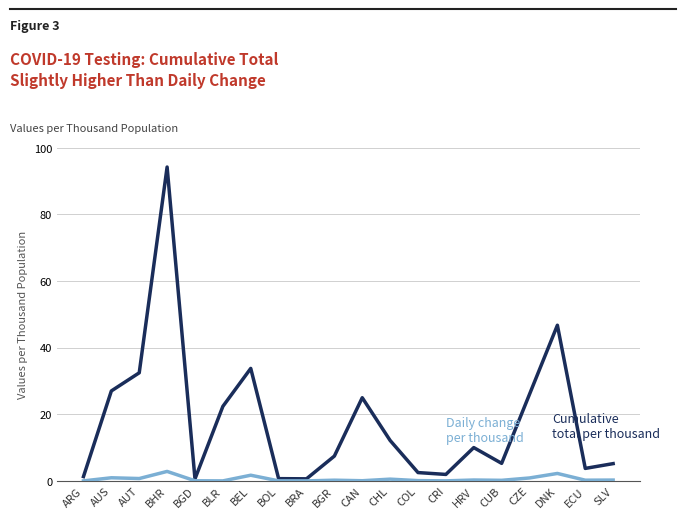

How many lines are shown in the chart?

2